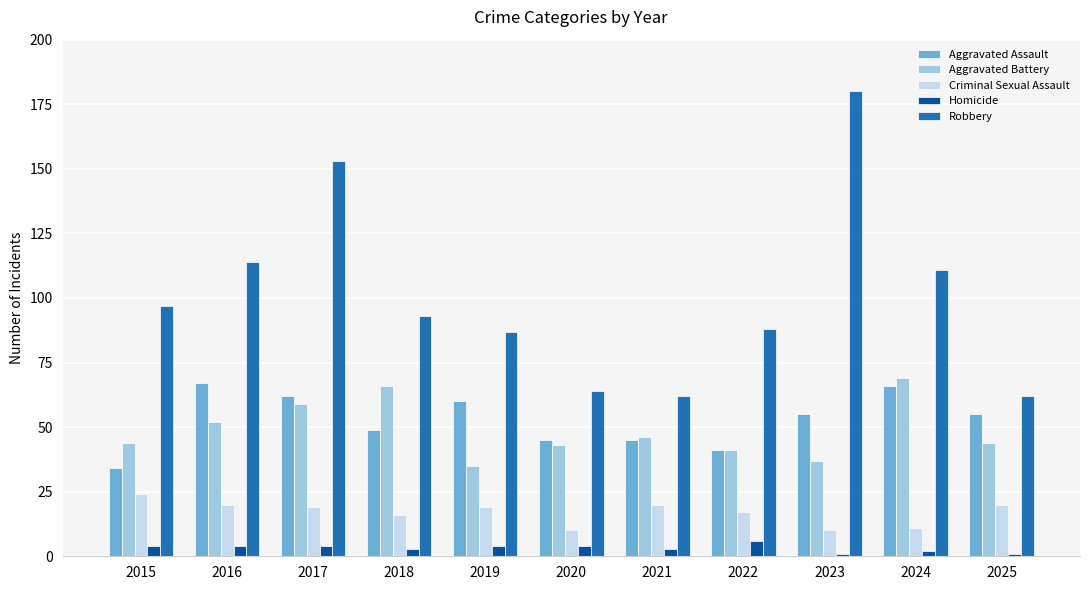

What is the spread (max minus min) of values at 2025?

61